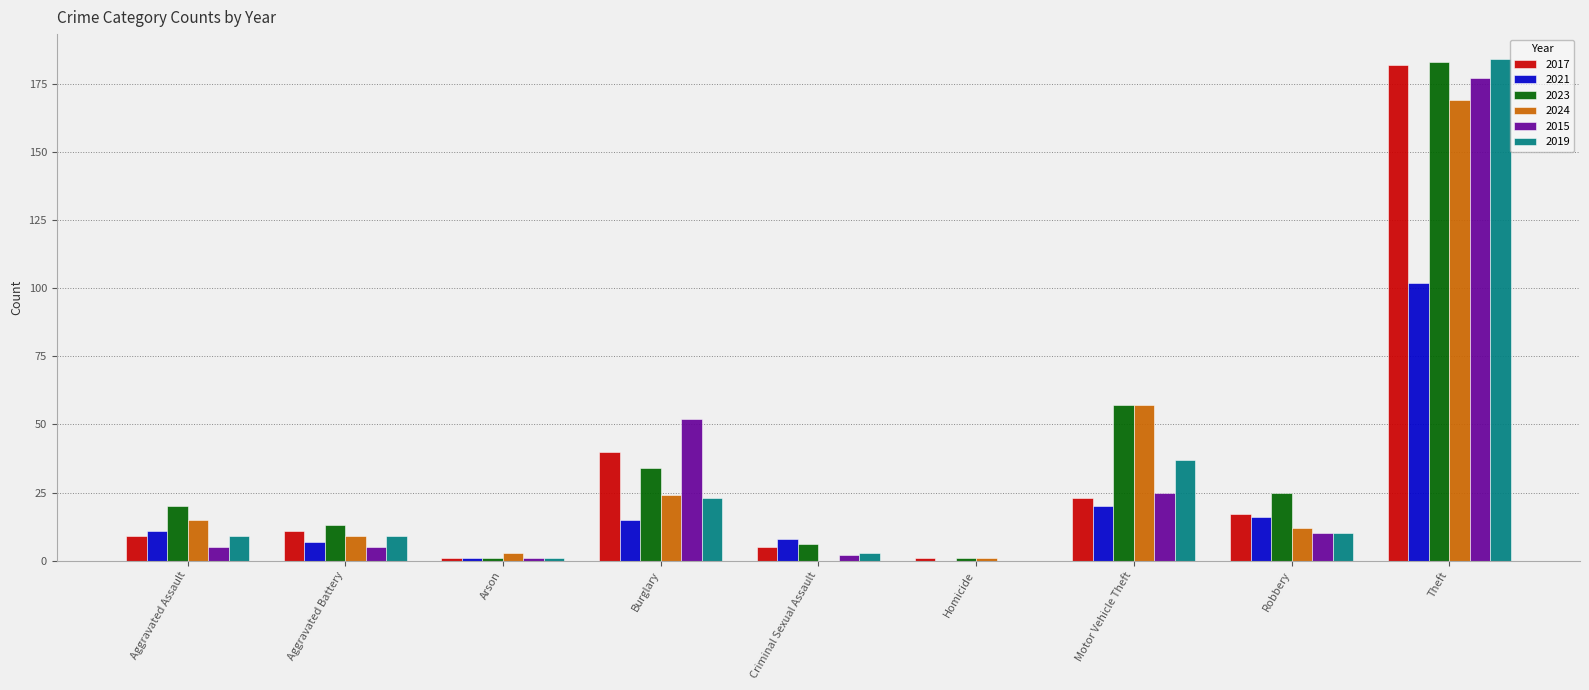

Where is 2017 nearest to the value 91?

Burglary